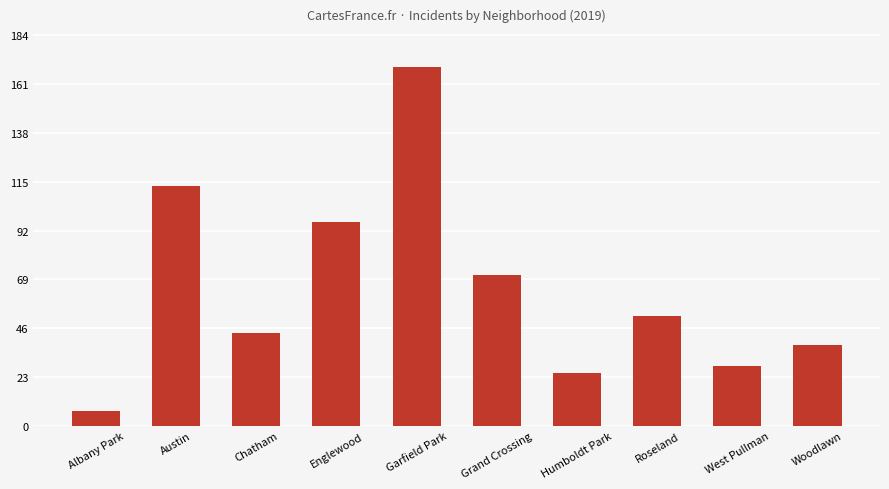

Reading left to right, what are all the values shown in this chart?

Albany Park=7	Austin=113	Chatham=44	Englewood=96	Garfield Park=169	Grand Crossing=71	Humboldt Park=25	Roseland=52	West Pullman=28	Woodlawn=38